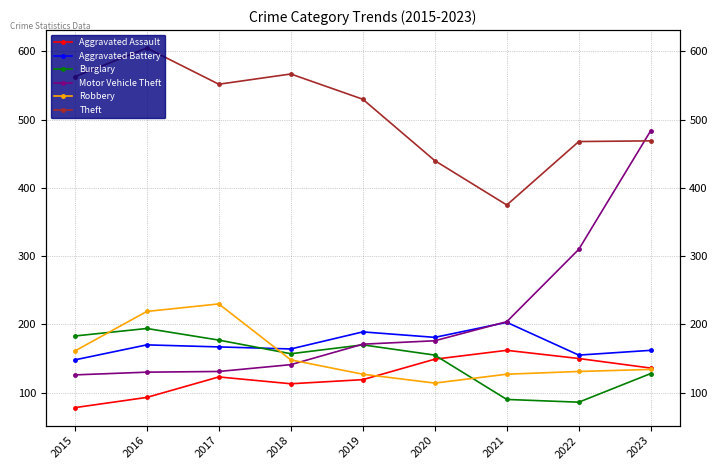

Which category has the lowest value across all series?

2015